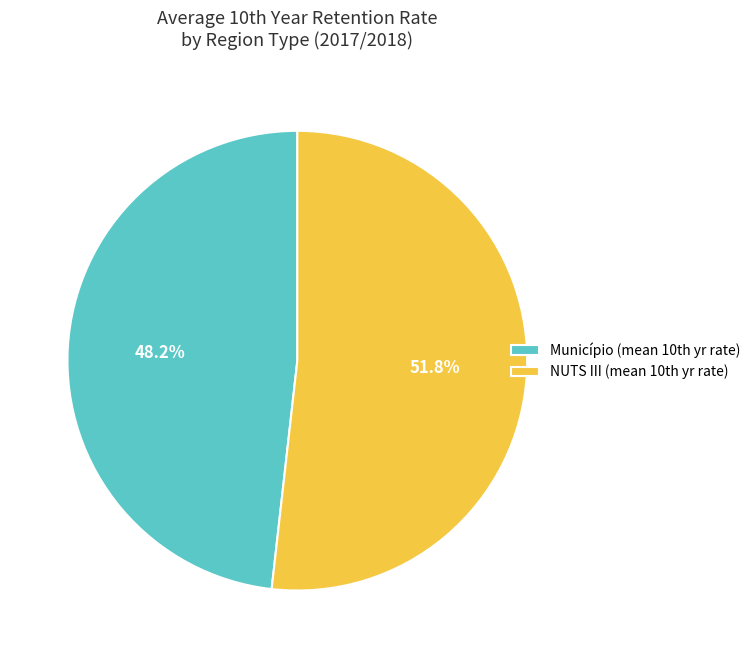

Is there any slice that represents more than half of the pie?

Yes